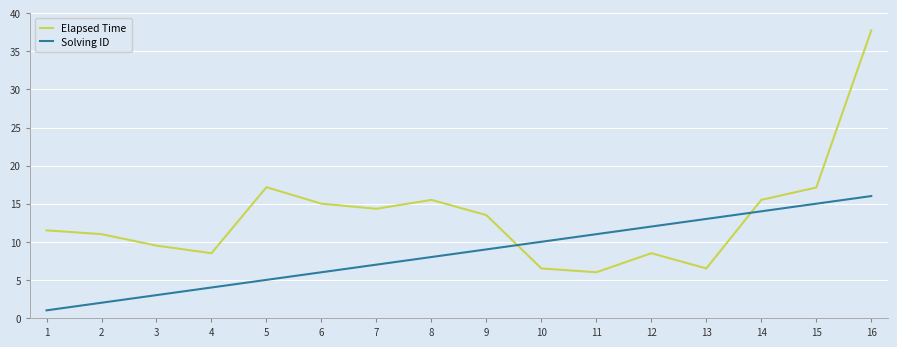

At how many categories does at least one series exceed 16?

3